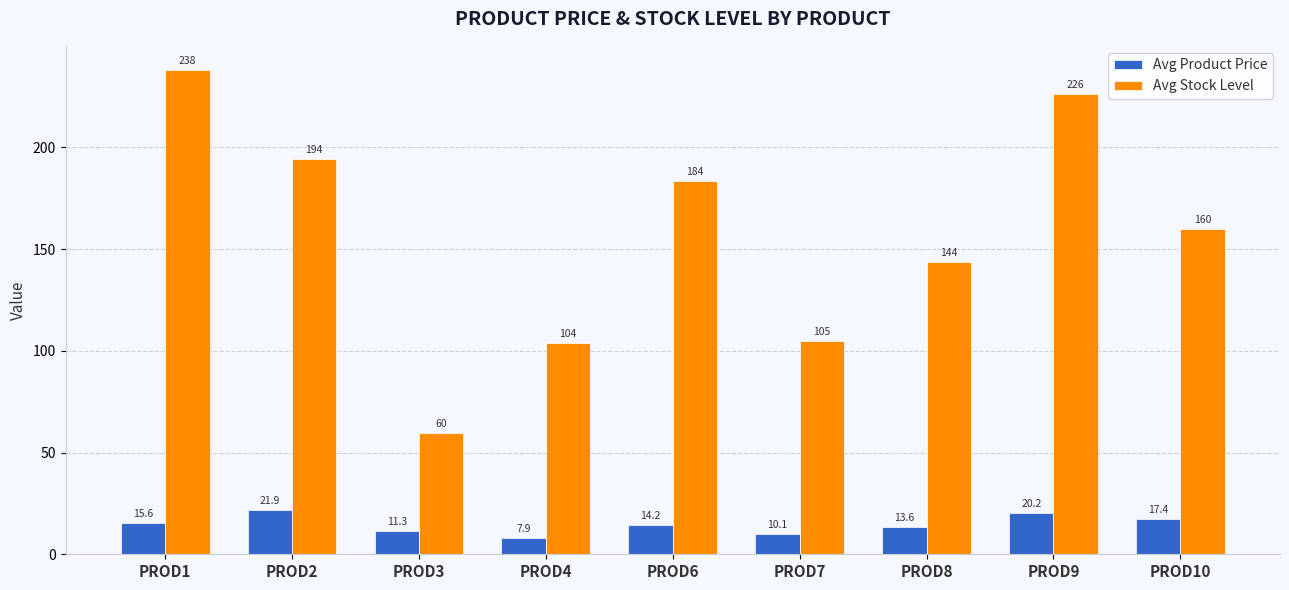

What are all the series names shown in the legend?

Avg Product Price, Avg Stock Level